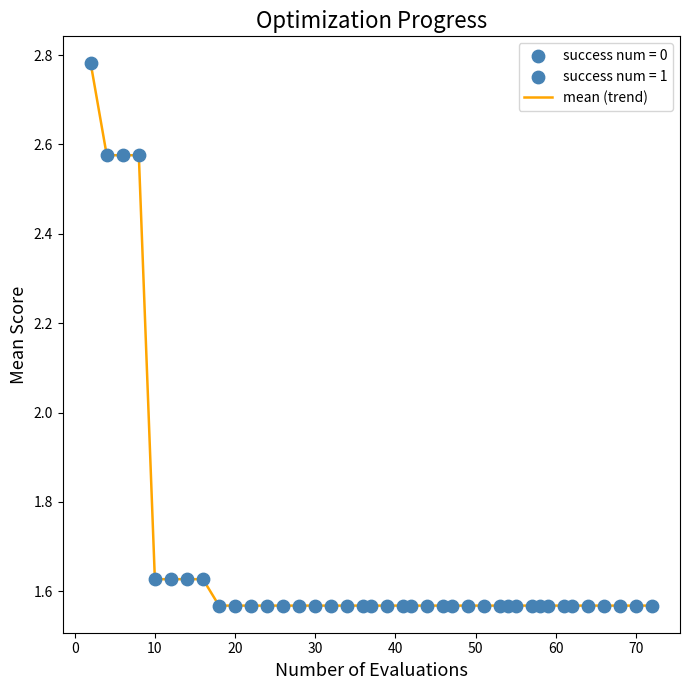

What is the difference between the maximum and minimum values?

1.2